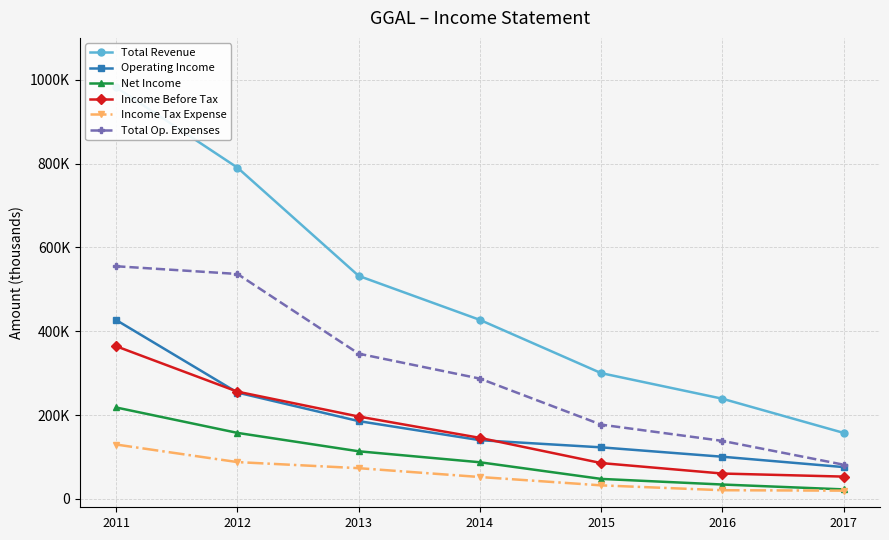

Count the number of data series in this chart.

6